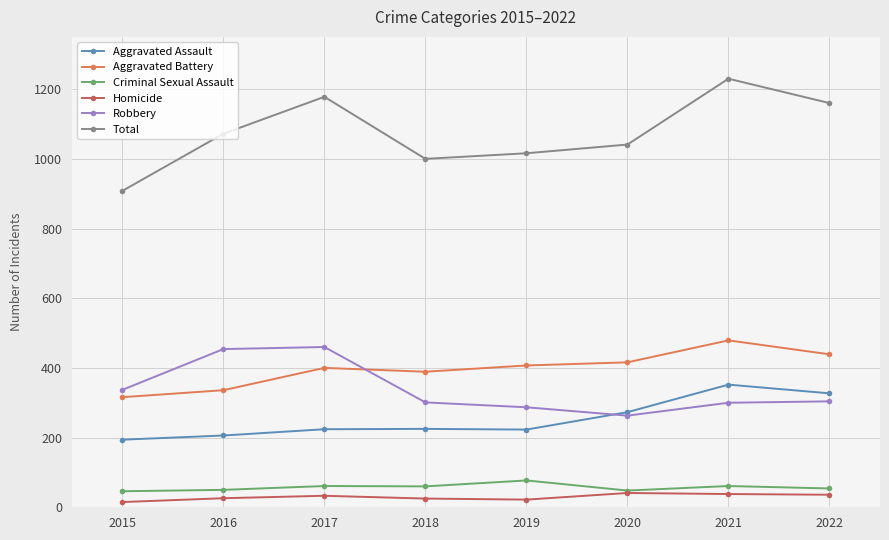

Which series has the widest spread of values?

Total